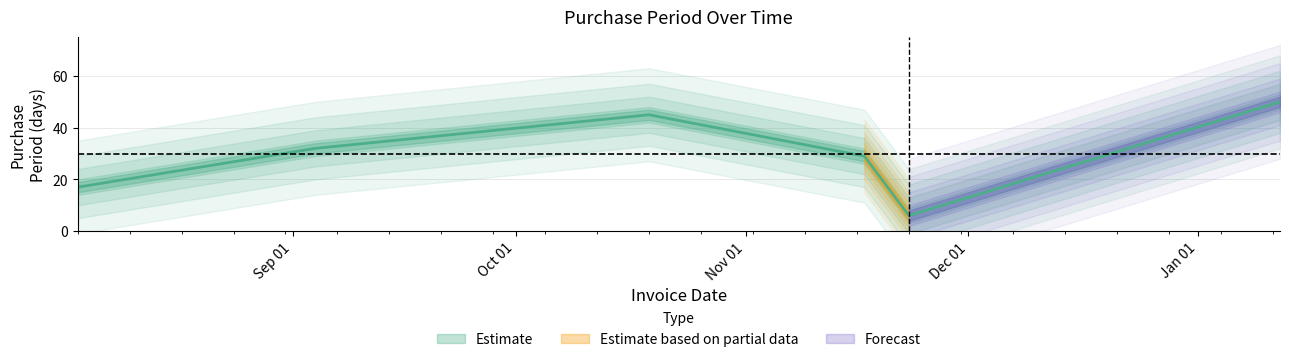

What is the difference between the maximum and second lowest values?

33